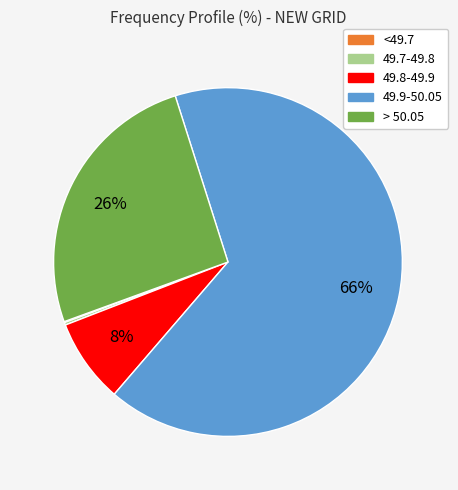

Is there a majority slice in this chart?

Yes